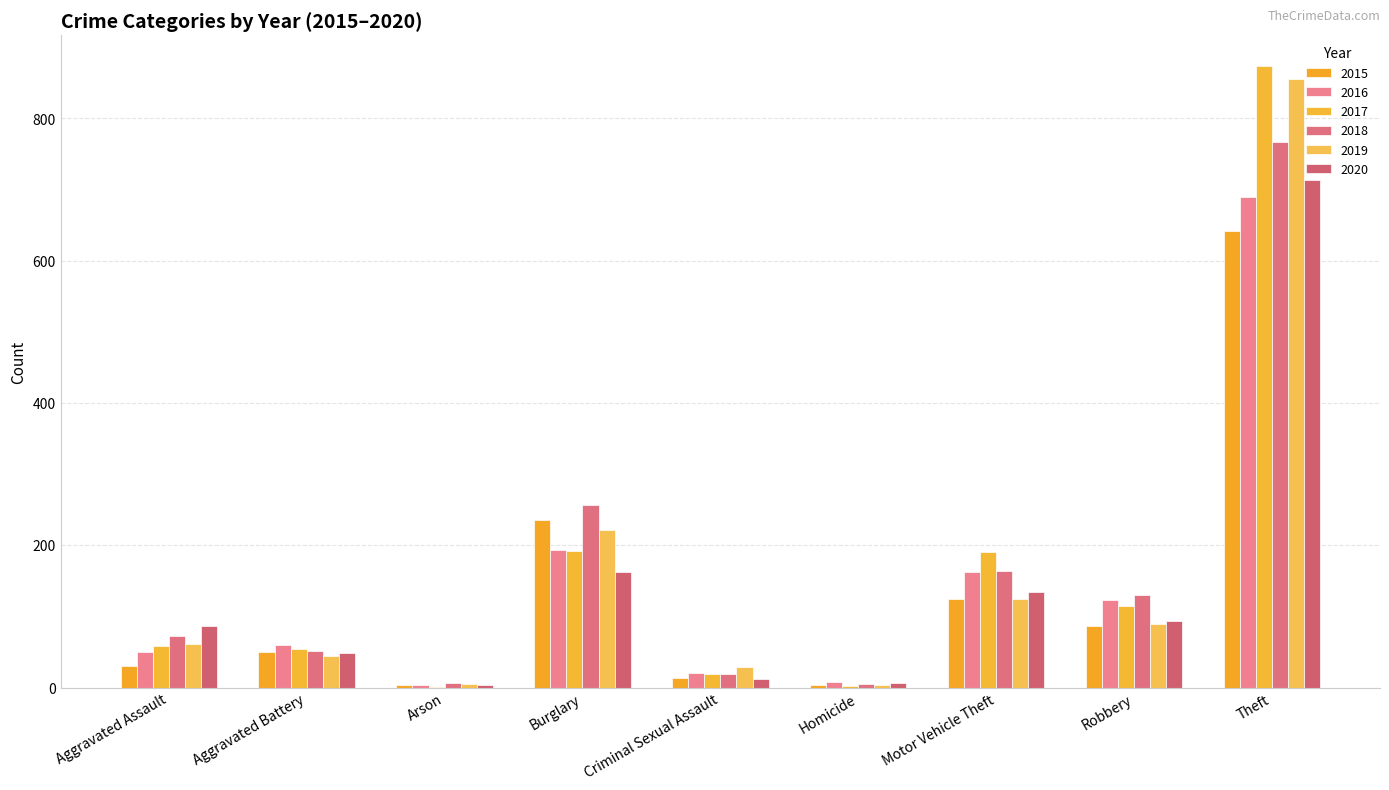

What is the total value across all series at Arson?

22